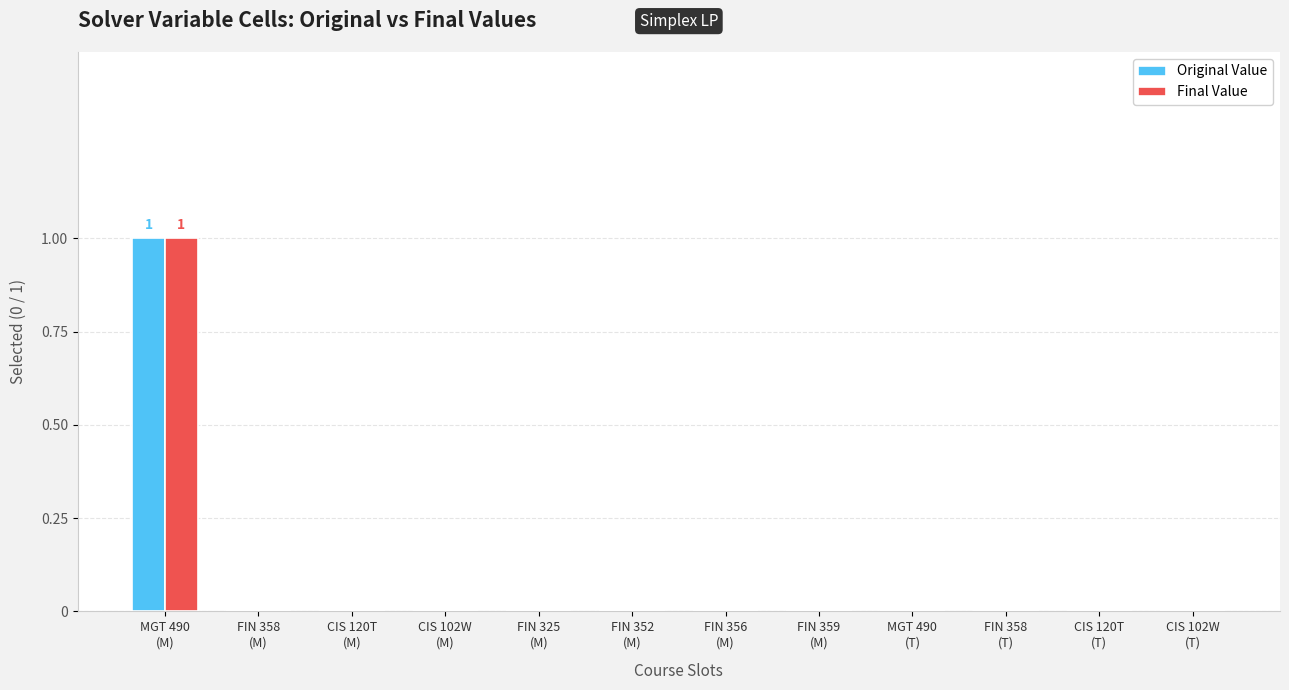

What are all the series names shown in the legend?

Original Value, Final Value